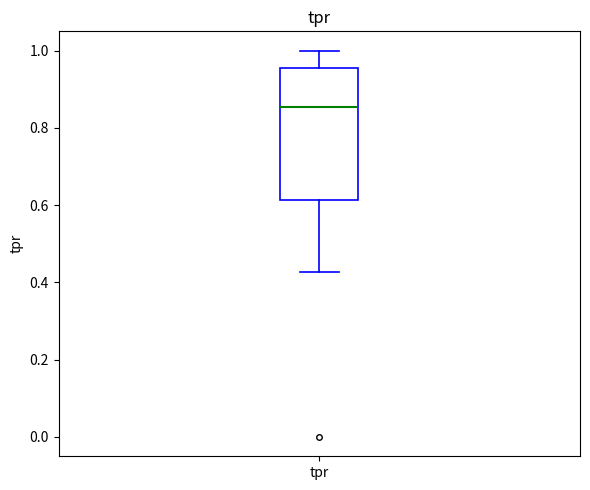

Read this box plot against the y-axis: the position of the median line, the range covered by the box, and the ends of both whiskers. The values are not printed on the chart, so give them approximately, as read against the axis.

median 0.86, box 0.62 to 0.96, whiskers 0.42 to 1.00